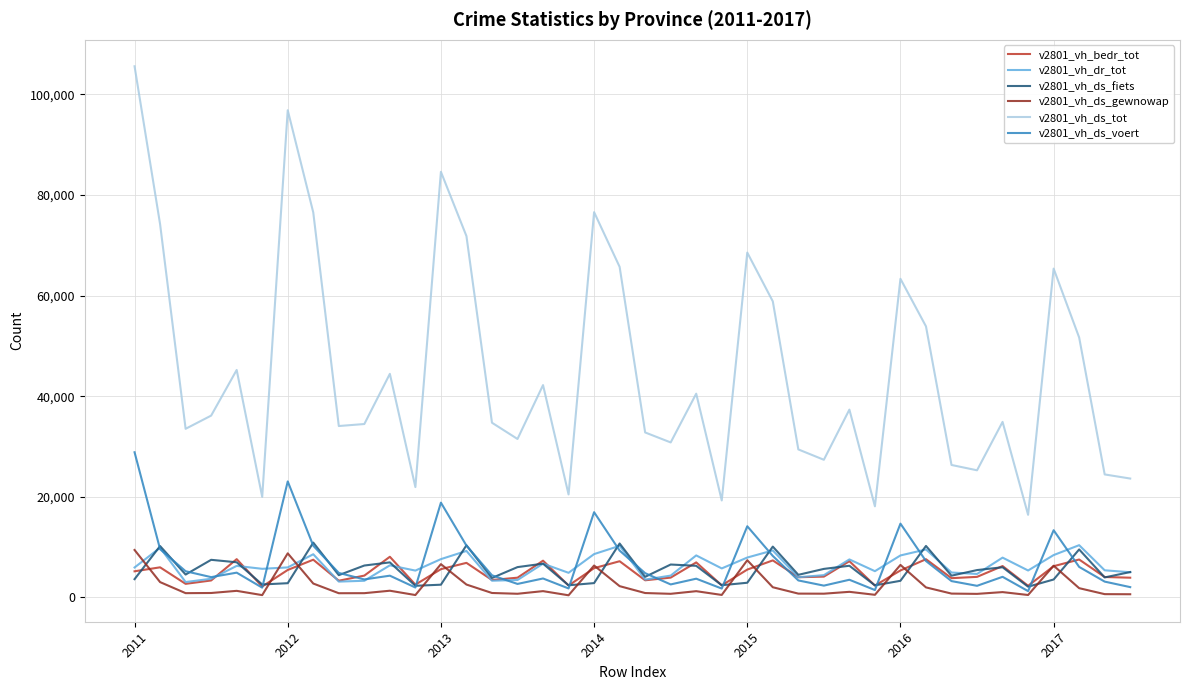

True or false: v2801_vh_ds_fiets and v2801_vh_ds_gewnowap intersect in this chart.

True